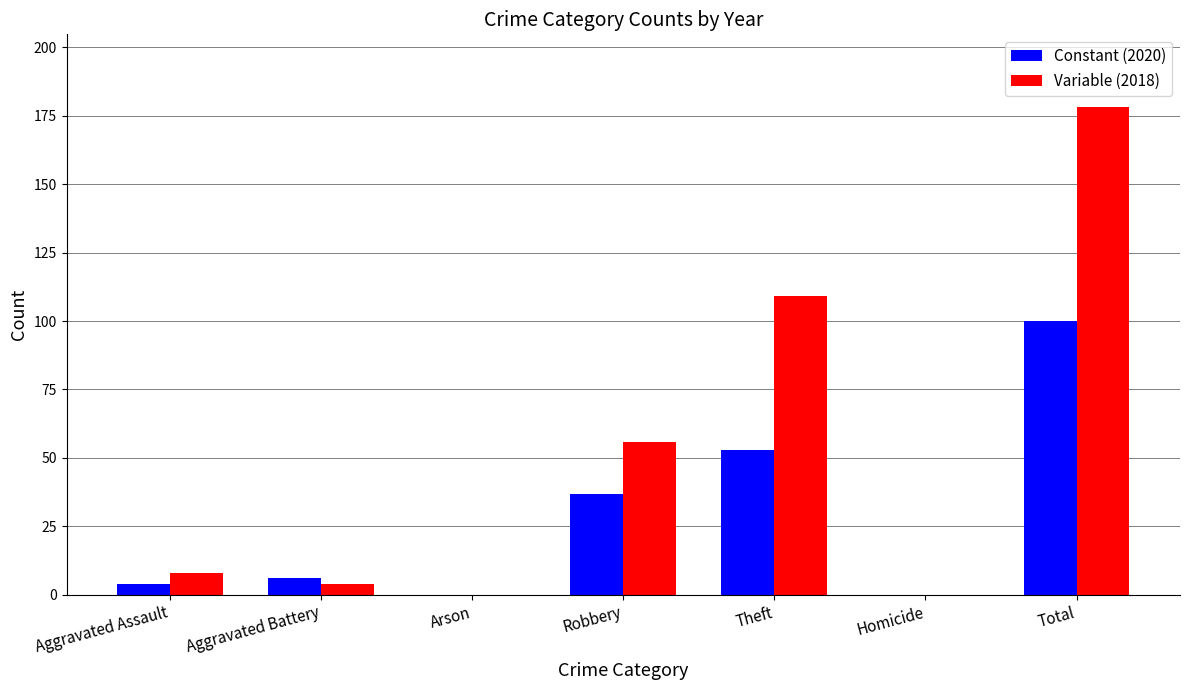

How many categories are shown in the chart?

7